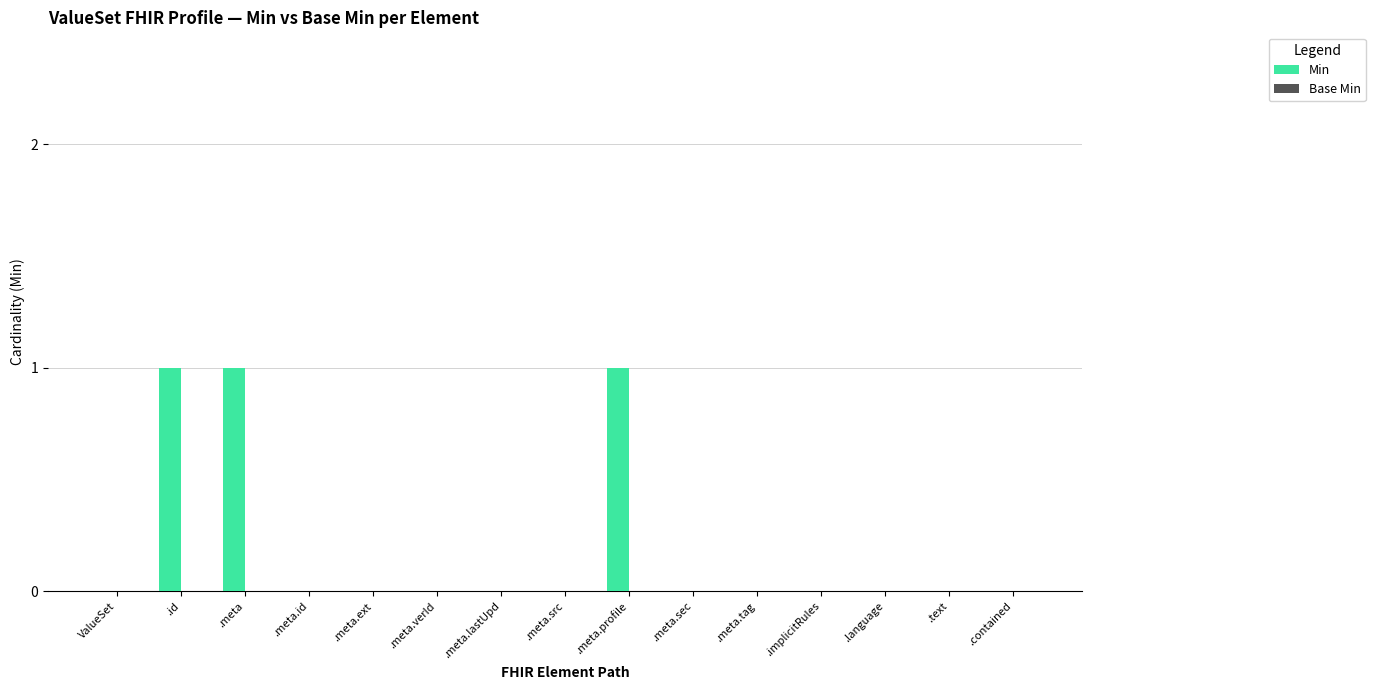

What is the maximum value shown in the chart?

1